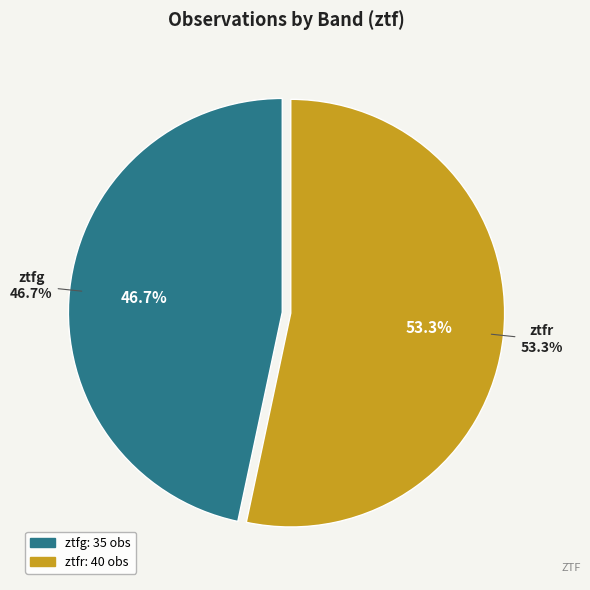

The ztfg slice represents 47% of the pie. True or false?

True